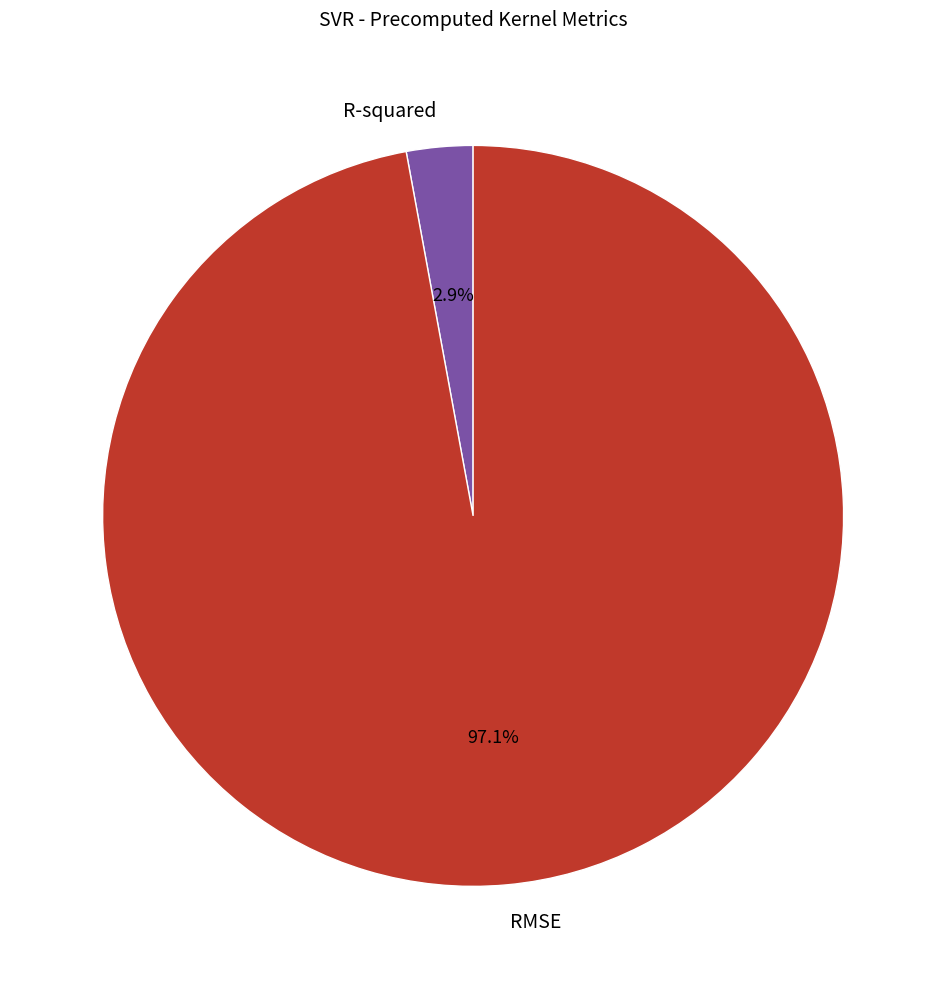

Is there a majority slice in this chart?

Yes